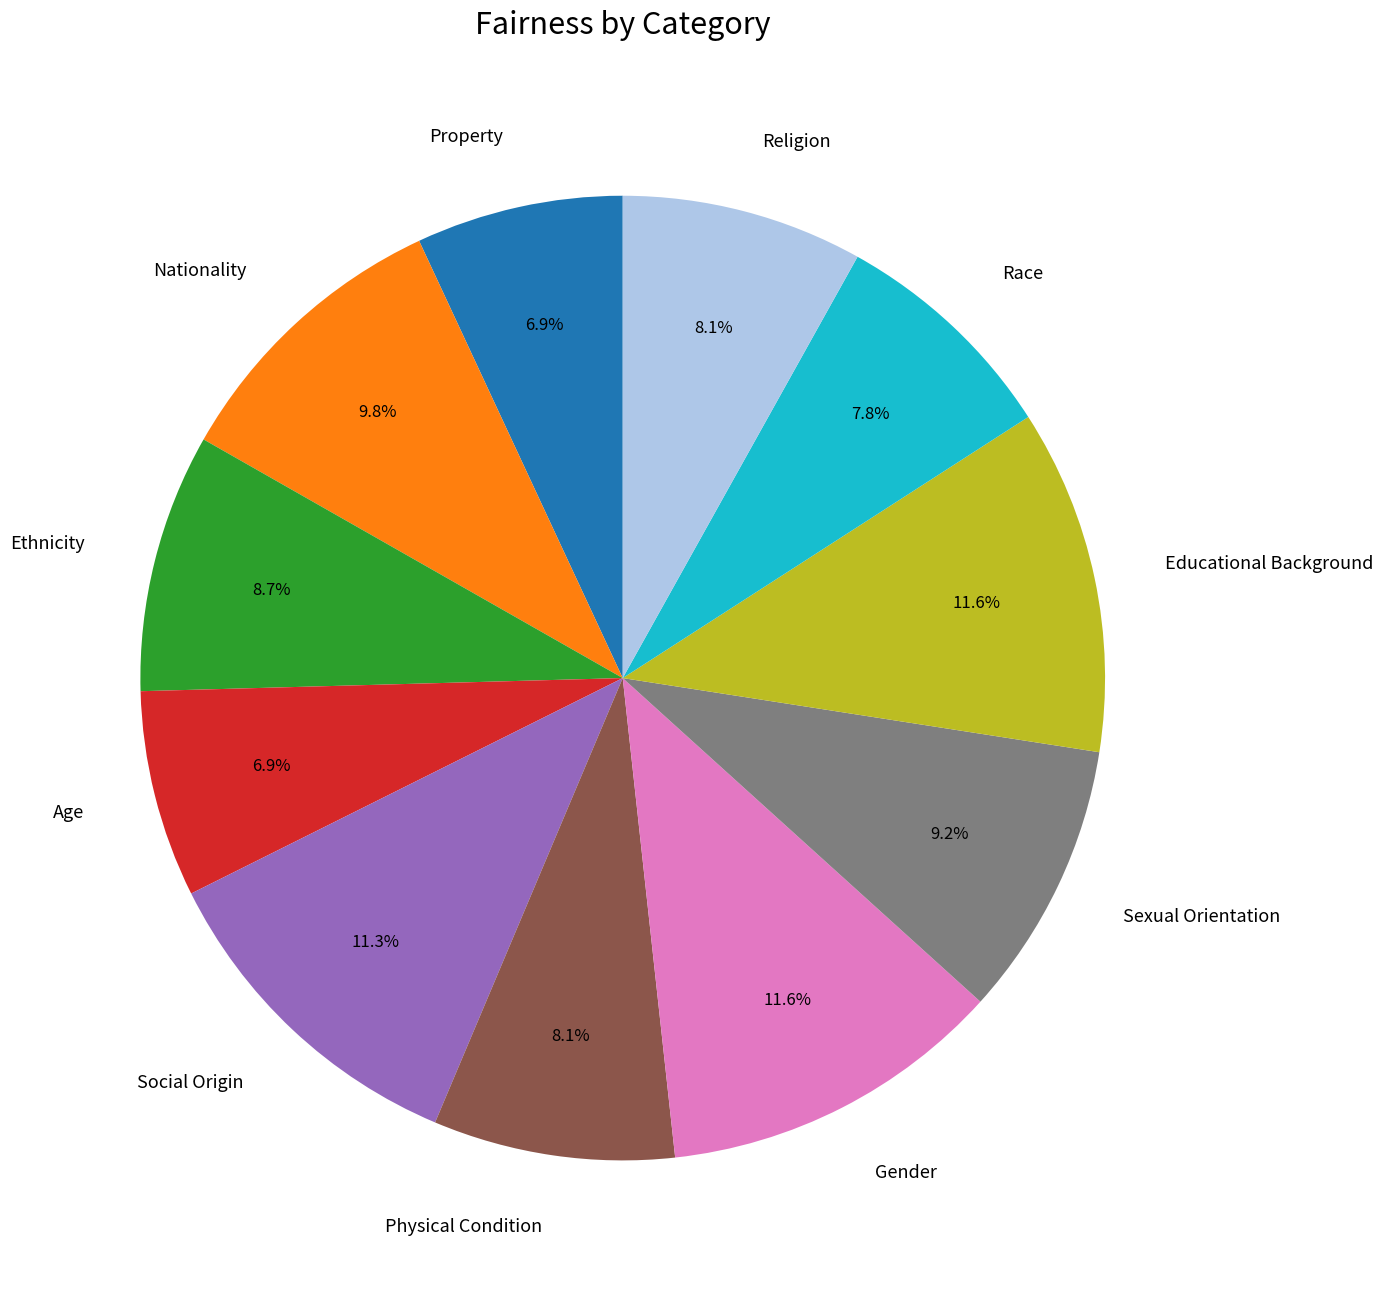

Does Physical Condition account for over 50% of the chart?

No